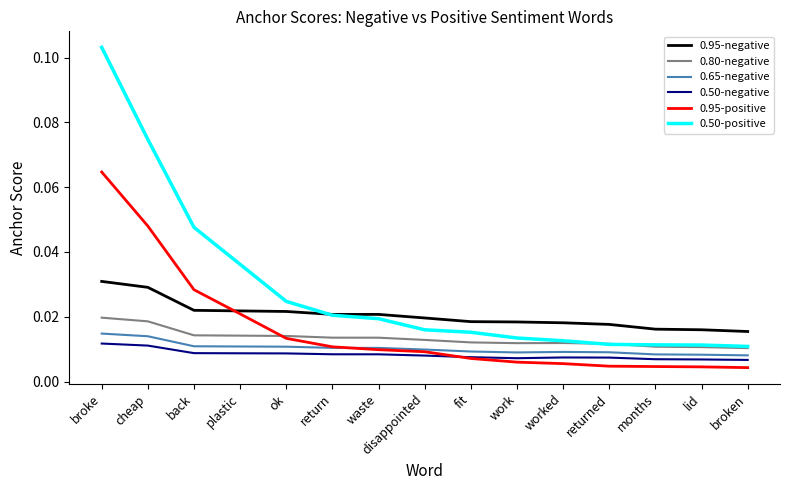

Is the value of 0.50-positive at broke greater than the value of 0.80-negative at plastic?

Yes